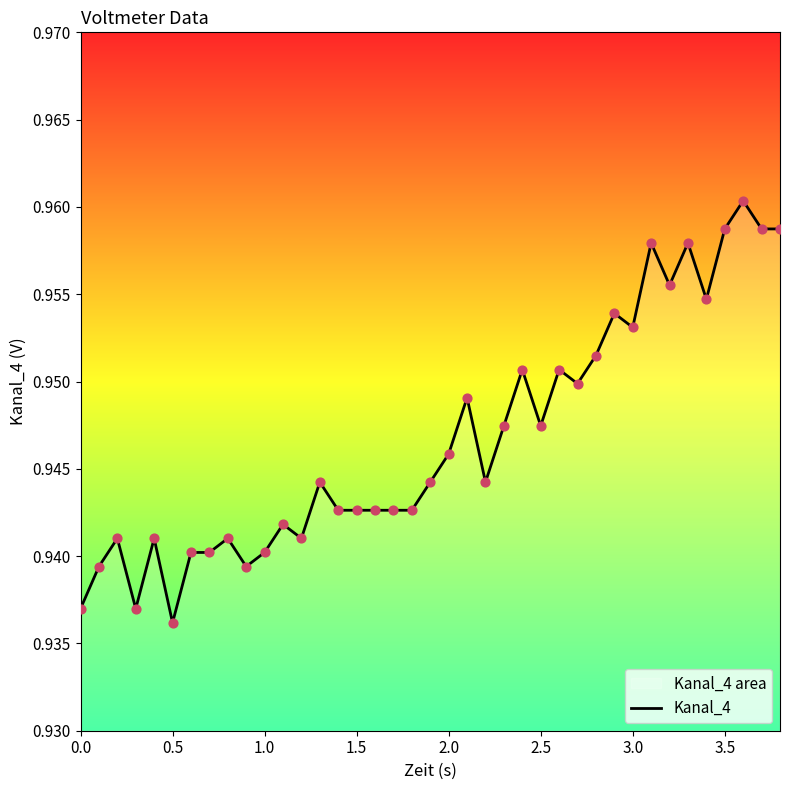

Which category has the lowest value across all series?

0.5